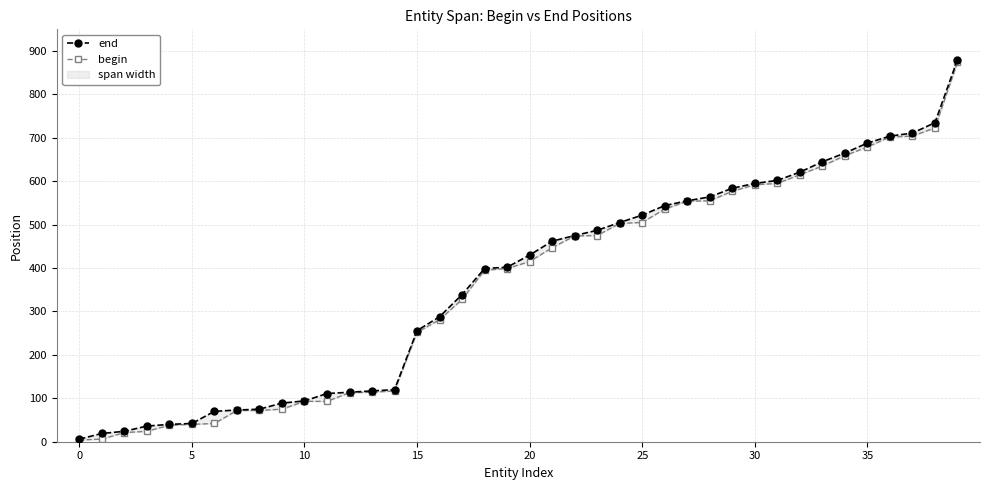

What is the maximum value for begin?

874